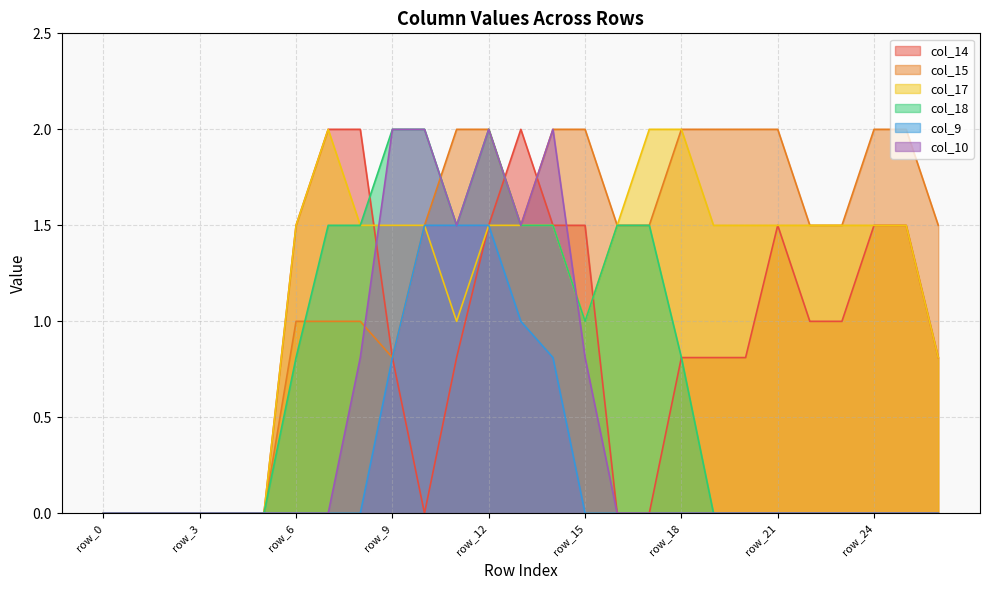

At how many categories does at least one series exceed 1?

21